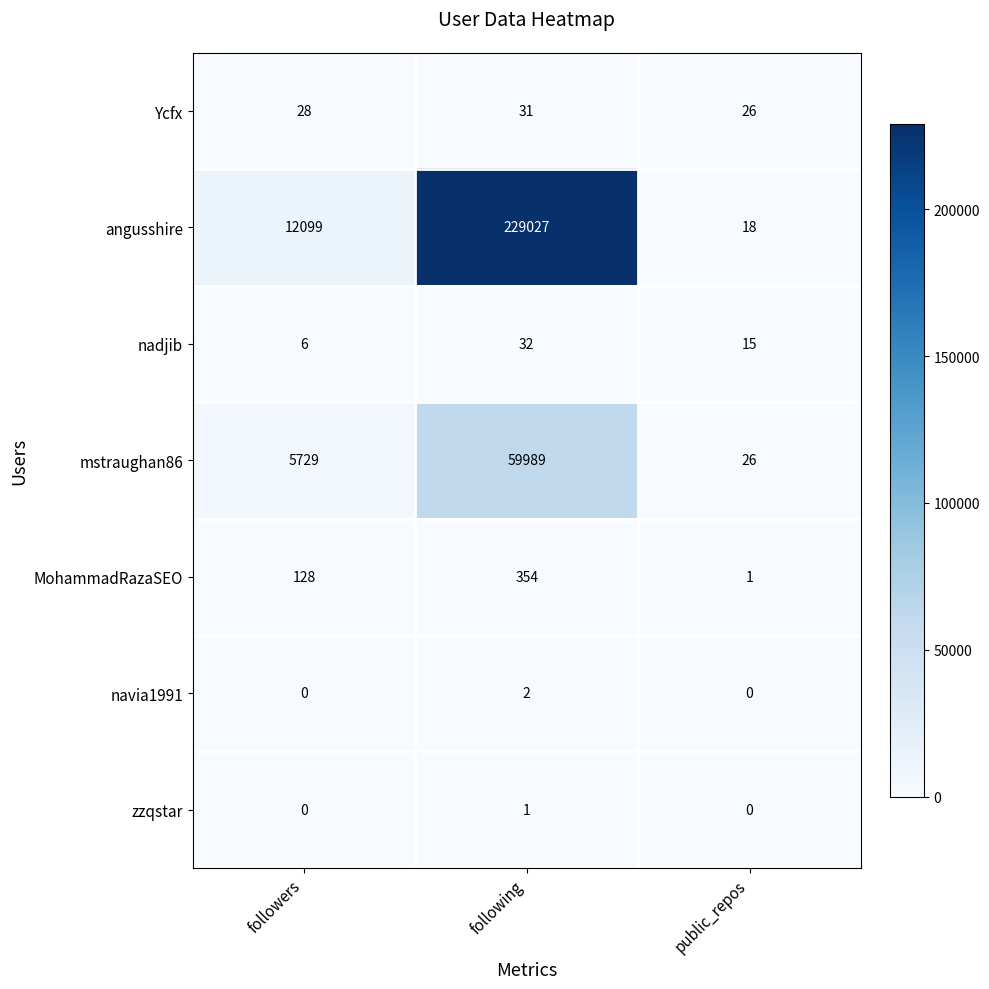

Which series changed the most between following and public_repos?

angusshire